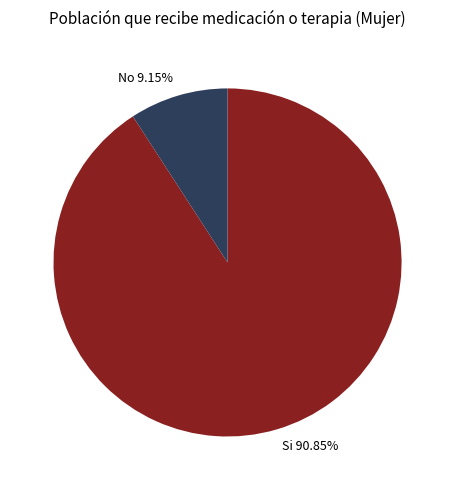

To the nearest percent, what is the average slice percentage?

50%